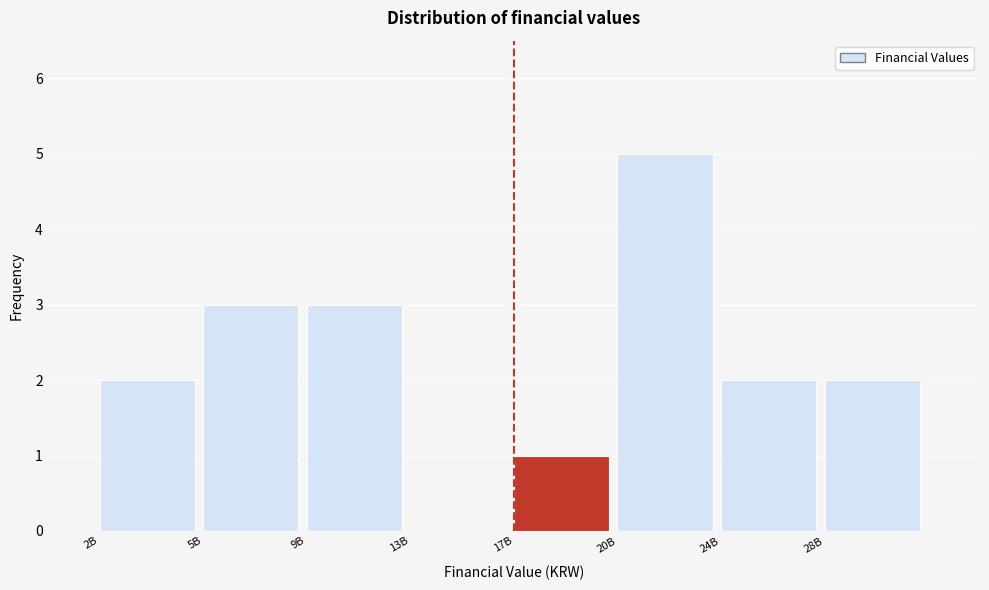

Reading left to right, extract all data points from this chart.

2B=2	5B=3	9B=3	13B=0	17B=1	20B=5	24B=2	28B=2